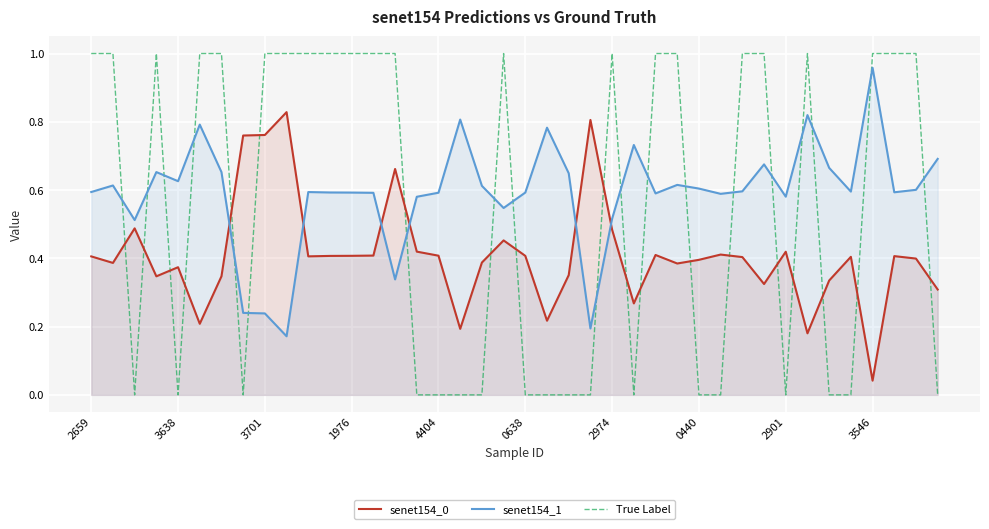

Reading left to right, extract all data points from this chart.

senet154_0: 0.4	0.4	0.5	0.3	0.4	0.2	0.3	0.8	0.8	0.8	0.4	0.4	0.4	0.4	0.7	0.4	0.4	0.2	0.4	0.5	0.4	0.2	0.4	0.8	0.5	0.3	0.4	0.4	0.4	0.4	0.4	0.3	0.4	0.2	0.3	0.4	0.0	0.4	0.4	0.3
senet154_1: 0.6	0.6	0.5	0.7	0.6	0.8	0.7	0.2	0.2	0.2	0.6	0.6	0.6	0.6	0.3	0.6	0.6	0.8	0.6	0.5	0.6	0.8	0.6	0.2	0.5	0.7	0.6	0.6	0.6	0.6	0.6	0.7	0.6	0.8	0.7	0.6	1.0	0.6	0.6	0.7
True Label: 1.0	1.0	0.0	1.0	0.0	1.0	1.0	0.0	1.0	1.0	1.0	1.0	1.0	1.0	1.0	0.0	0.0	0.0	0.0	1.0	0.0	0.0	0.0	0.0	1.0	0.0	1.0	1.0	0.0	0.0	1.0	1.0	0.0	1.0	0.0	0.0	1.0	1.0	1.0	0.0